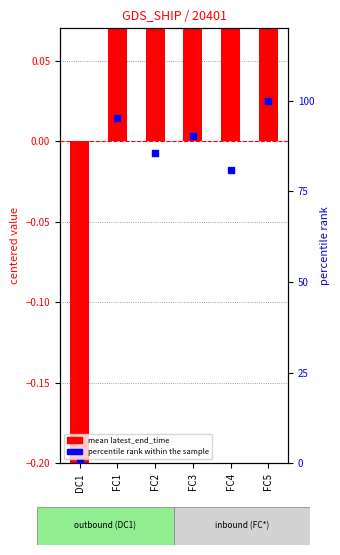

Which series has the widest spread of Y values?

percentile rank within the sample